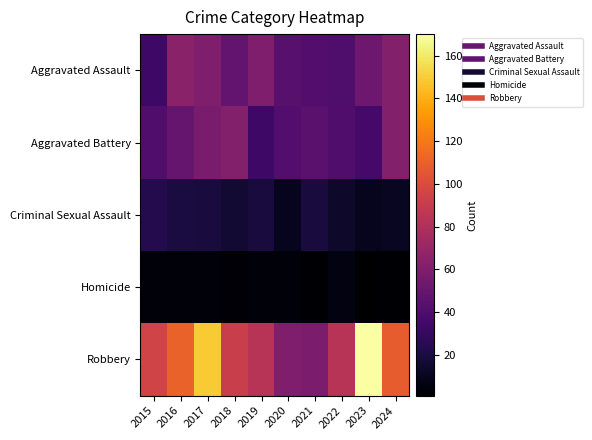

Between 2018 and 2022, which is larger?

2018